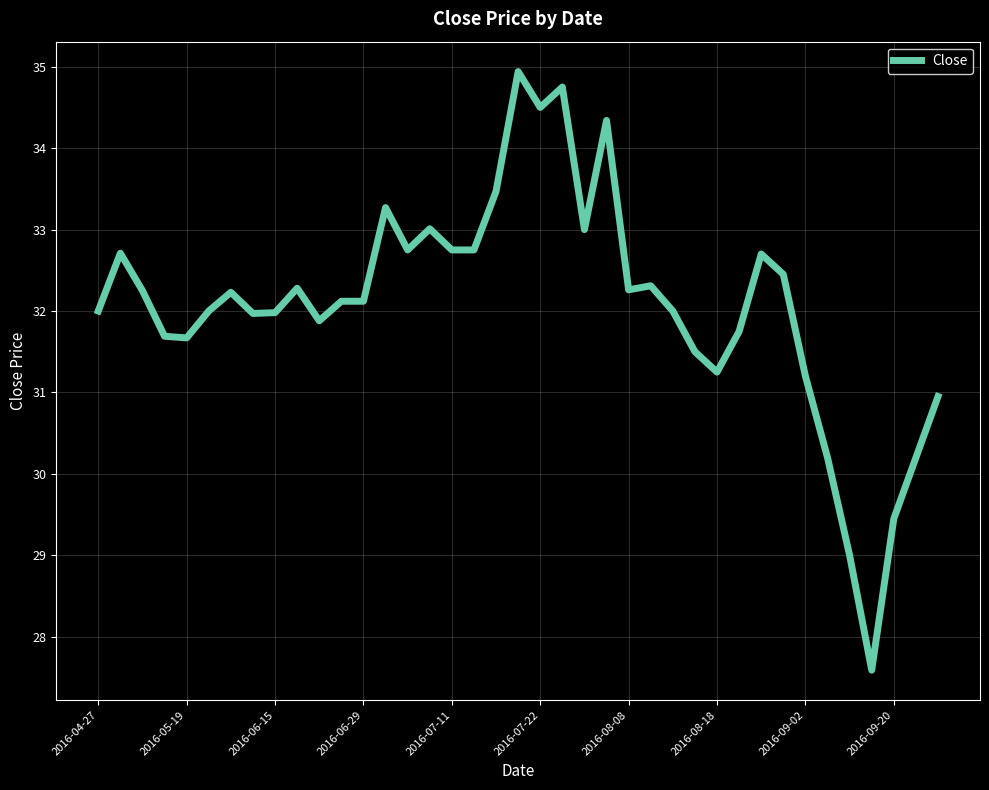

What is the maximum value shown in the chart?

34.9